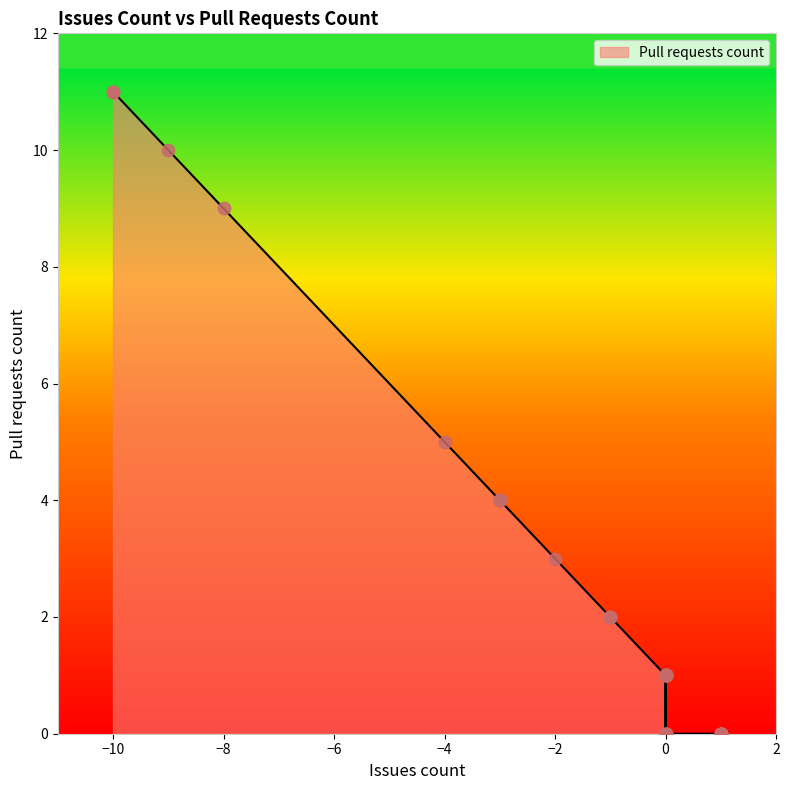

What is the change in value from -9 to 0?

-10